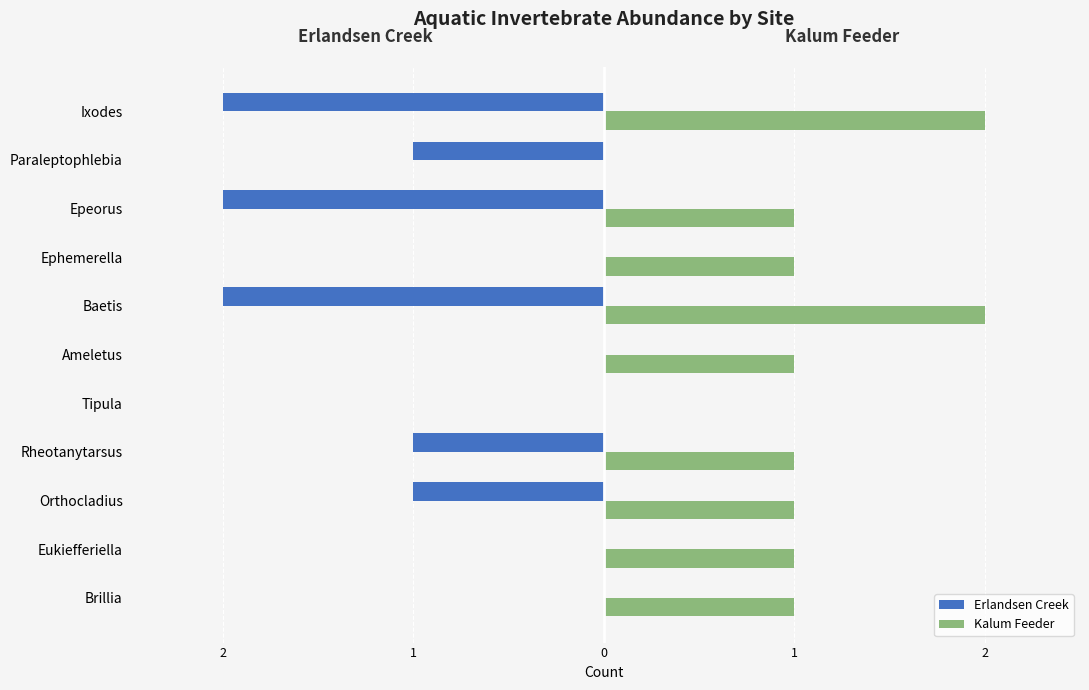

What are all the series names shown in the legend?

Erlandsen Creek, Kalum Feeder